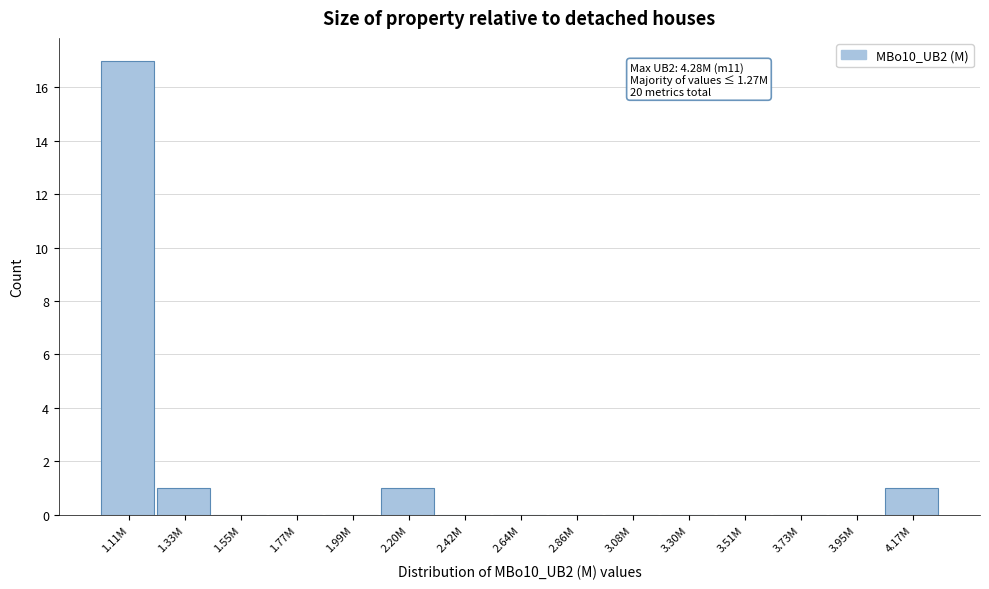

Reading left to right, what are all the values shown in this chart?

1.11M=17	1.33M=1	1.55M=0	1.77M=0	1.99M=0	2.20M=1	2.42M=0	2.64M=0	2.86M=0	3.08M=0	3.30M=0	3.51M=0	3.73M=0	3.95M=0	4.17M=1